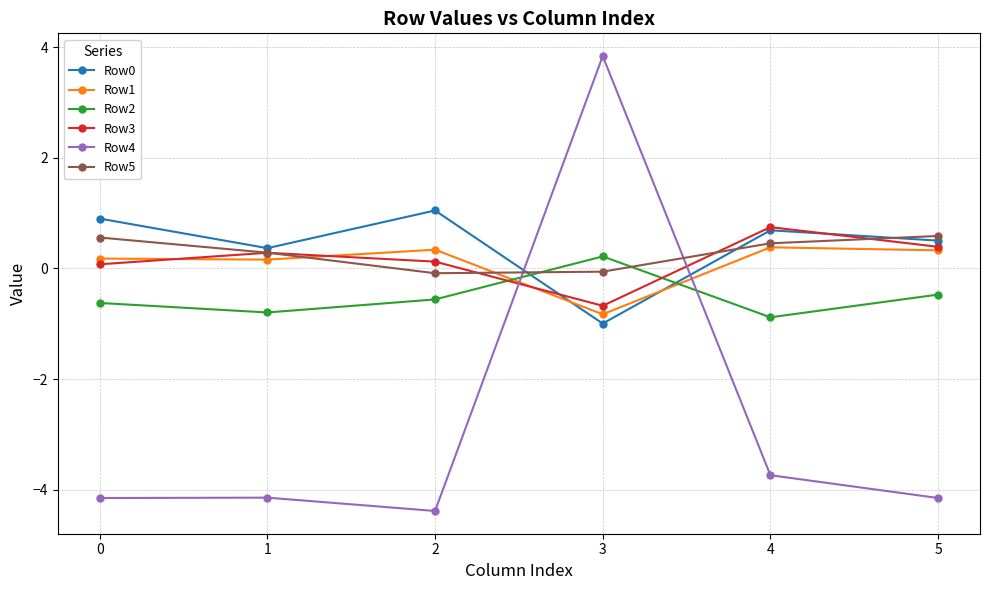

What is the value of the Row3 point at the 3rd from the left?

0.1